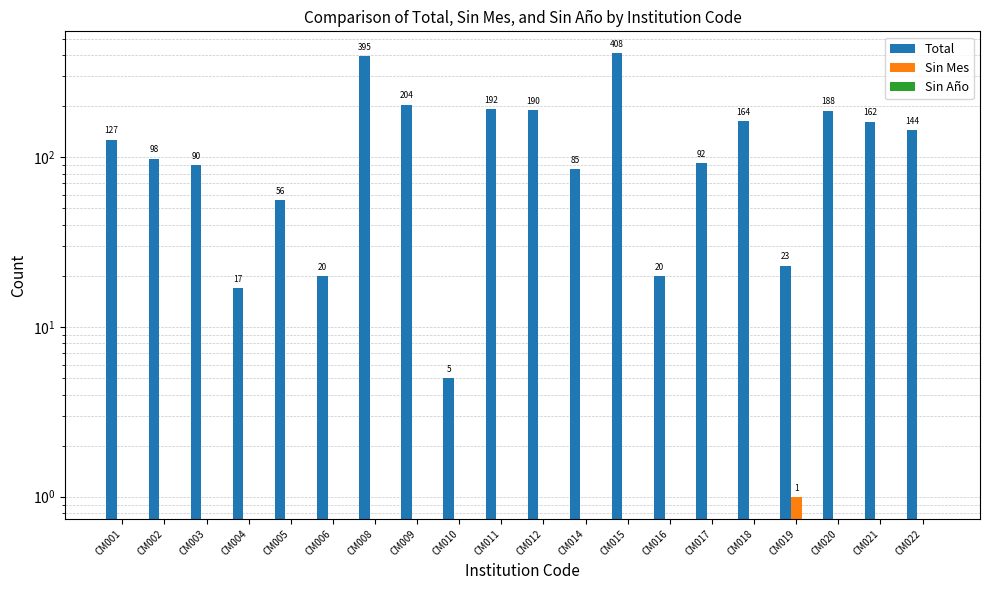

Rank the categories by Total value from highest to lowest.

CM015, CM008, CM009, CM011, CM012, CM020, CM018, CM021, CM022, CM001, CM002, CM017, CM003, CM014, CM005, CM019, CM006, CM016, CM004, CM010